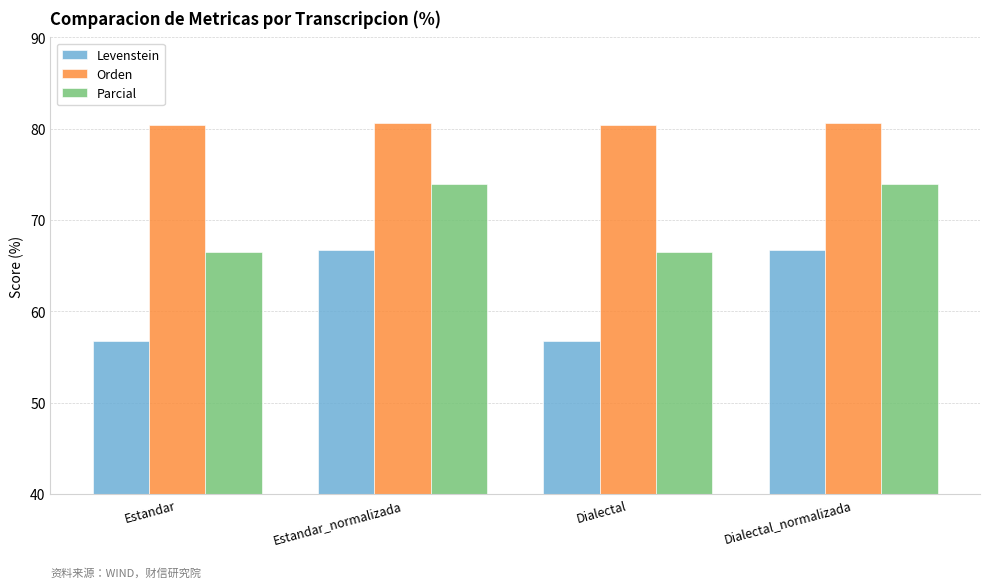

Count the Orden values in the range 80 to 81.

4